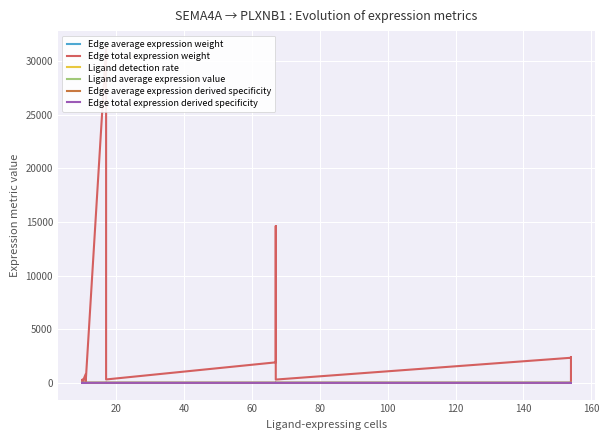

At how many categories does at least one series exceed 24719?

1